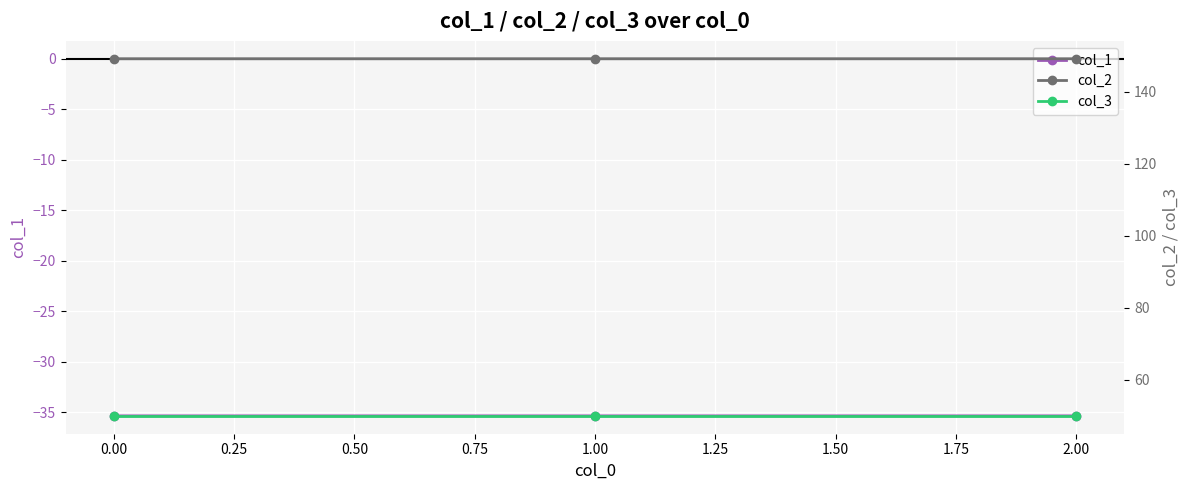

What is the minimum value for col_1?

-35.4